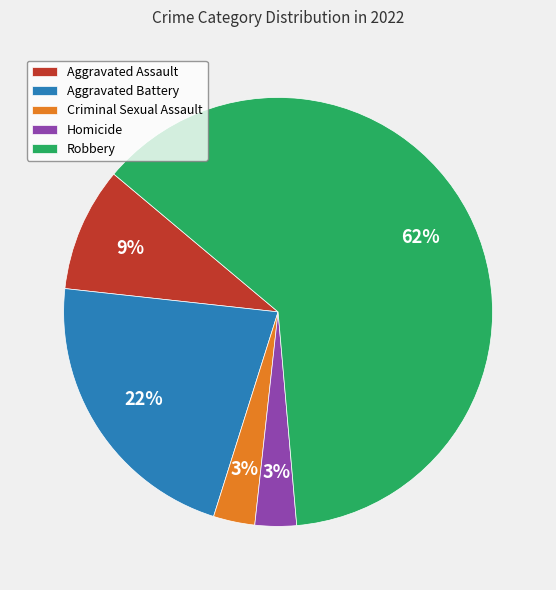

Is it true that Aggravated Battery is 22% of the pie?

True